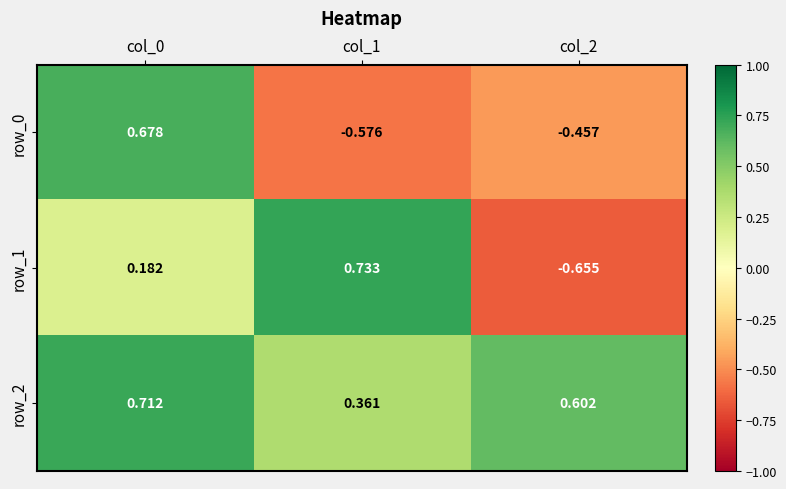

How many data points in row_1 are less than 0?

1